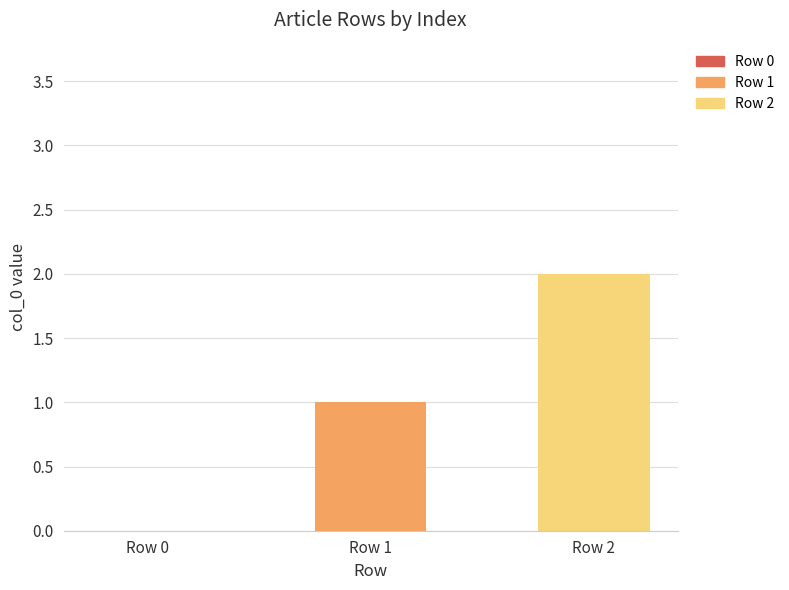

Approximately how many times larger is the value at Row 2 compared to Row 1?

2.0